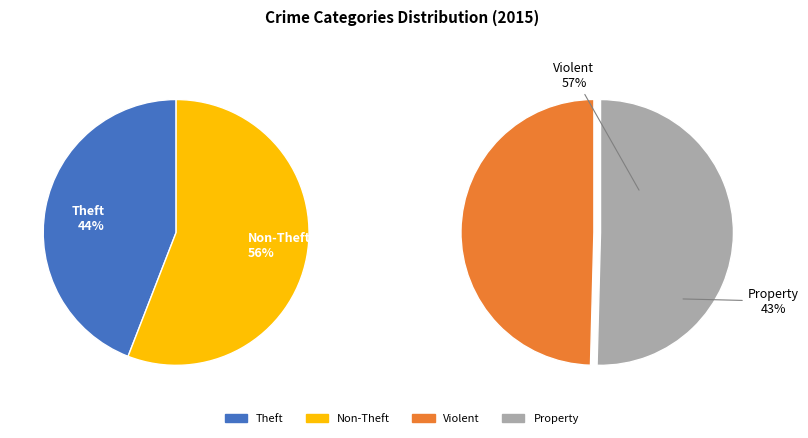

True or false: Burglary accounts for 29% of the total.

False